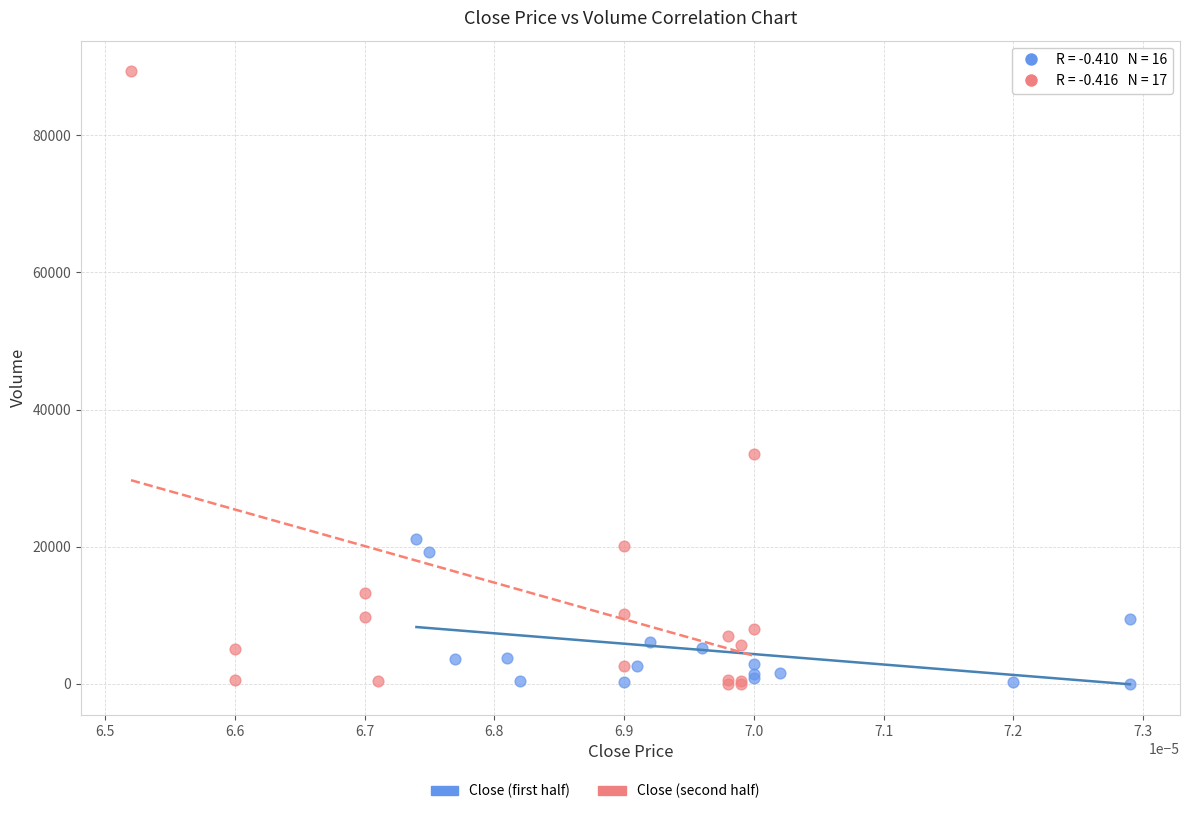

Which series contains the highest Y value?

Close (second half)